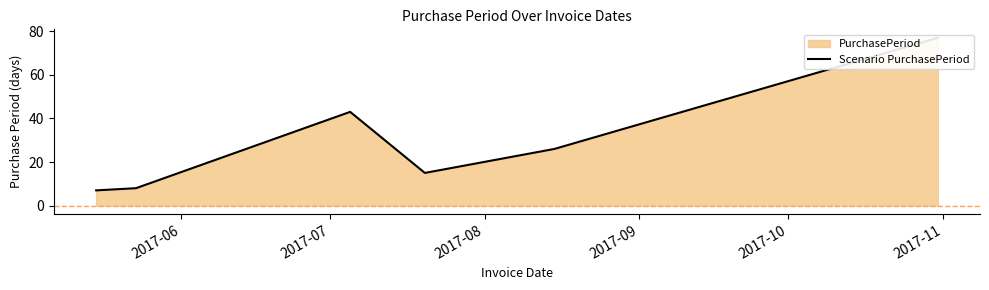

Reading right to left, list all the values displayed in this chart.

77	26	15	43	8	7